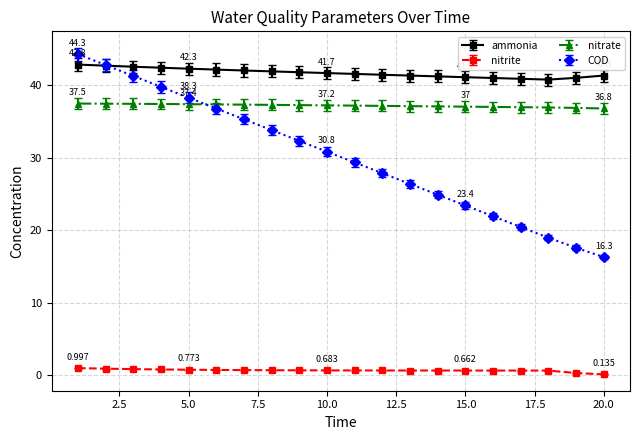

How many data points does each series have?

20